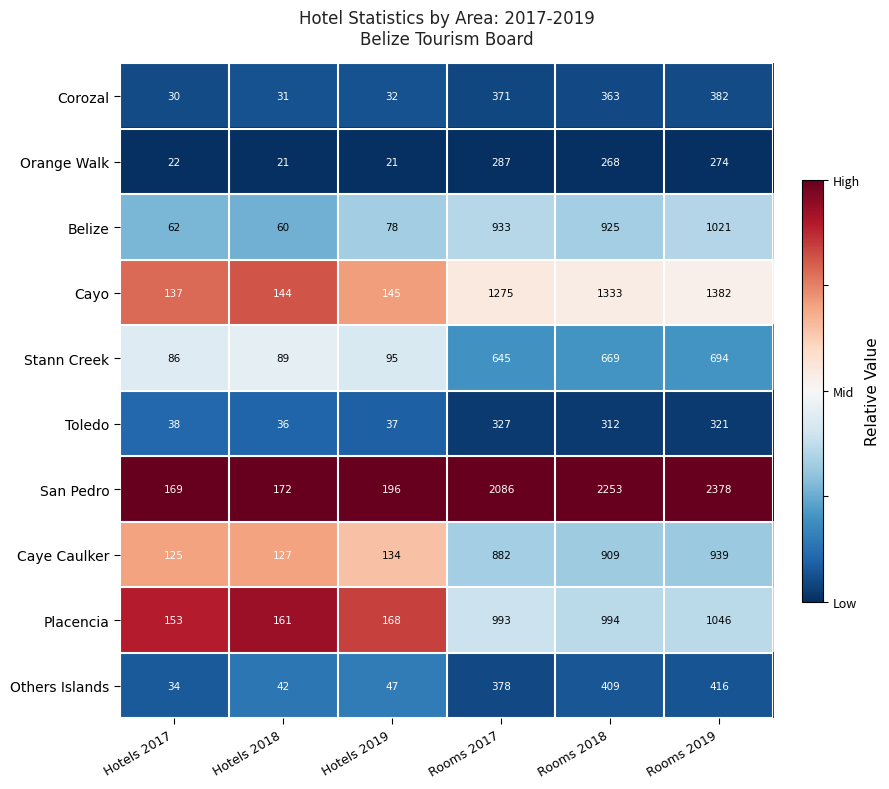

Is the value of Toledo at Rooms 2018 greater than the value of Cayo at Hotels 2018?

Yes